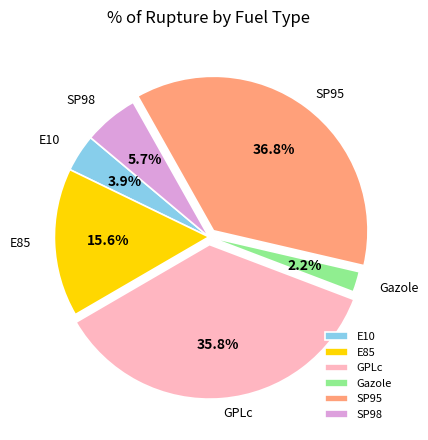

Rank the categories by value from highest to lowest.

SP95, GPLc, E85, SP98, E10, Gazole